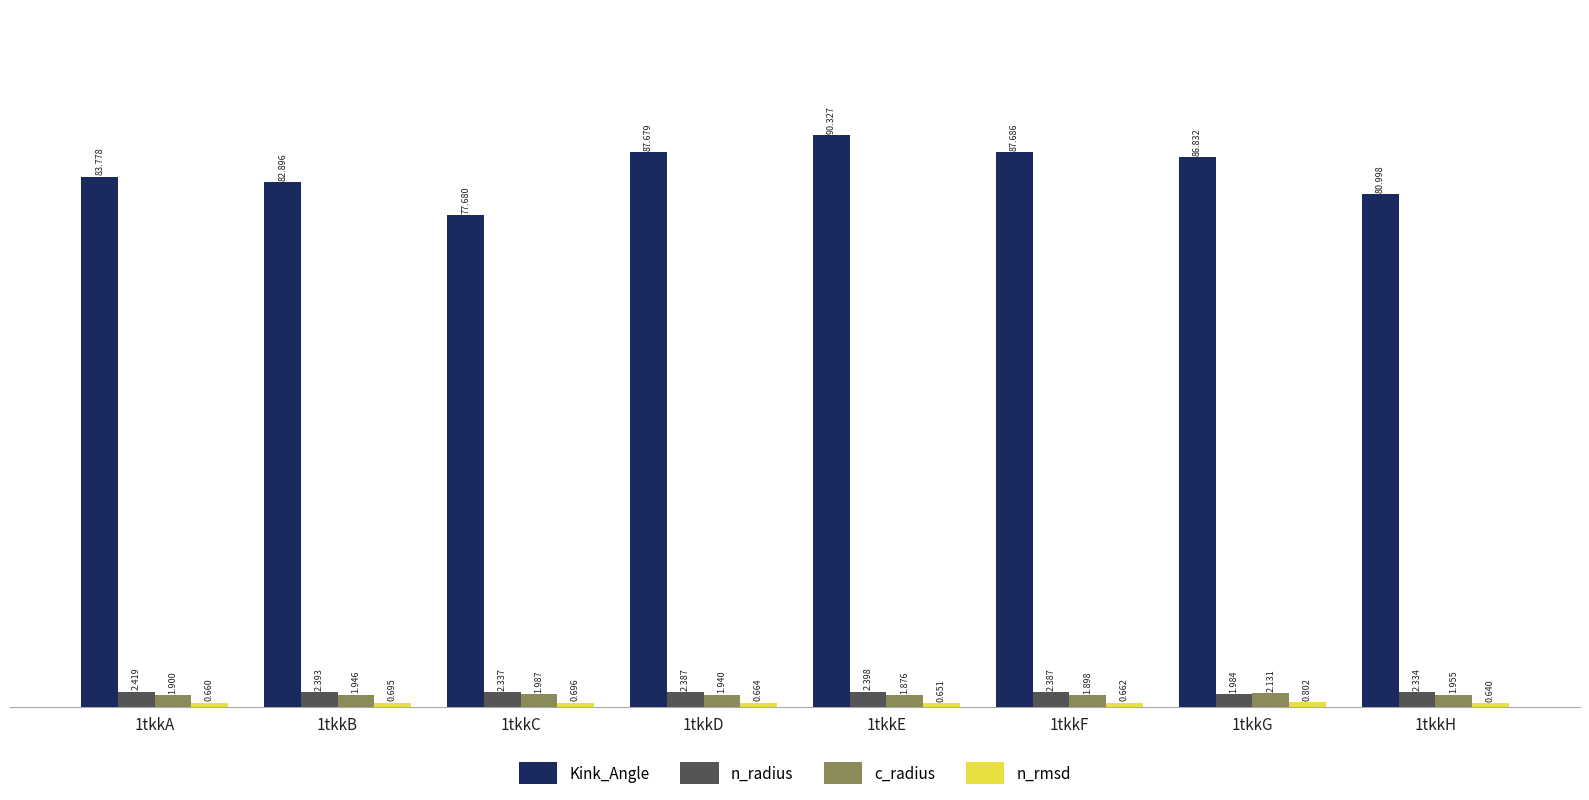

True or false: c_radius has a value of 1.9 at 1tkkE.

True